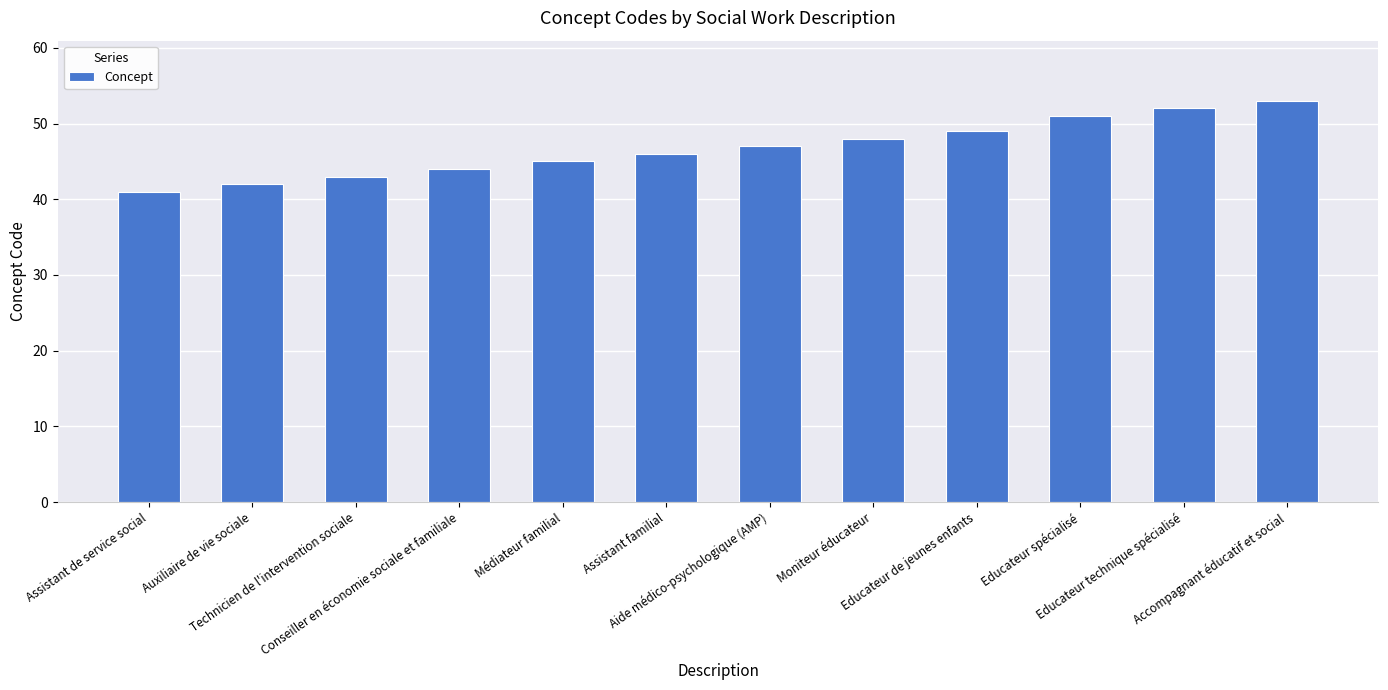

Reading left to right, transcribe all the data shown in this chart.

Assistant de service social=41	Auxiliaire de vie sociale=42	Technicien de l'intervention sociale=43	Conseiller en économie sociale et familiale=44	Médiateur familial=45	Assistant familial=46	Aide médico-psychologique (AMP)=47	Moniteur éducateur=48	Educateur de jeunes enfants=49	Educateur spécialisé=51	Educateur technique spécialisé=52	Accompagnant éducatif et social=53